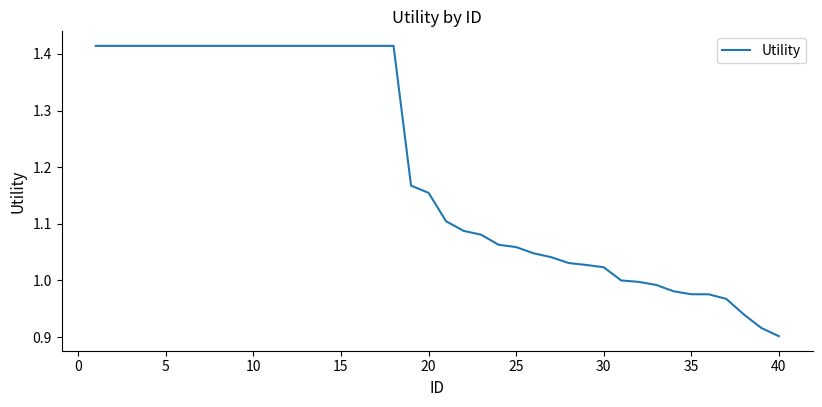

What is the difference between the maximum and minimum values?

0.5